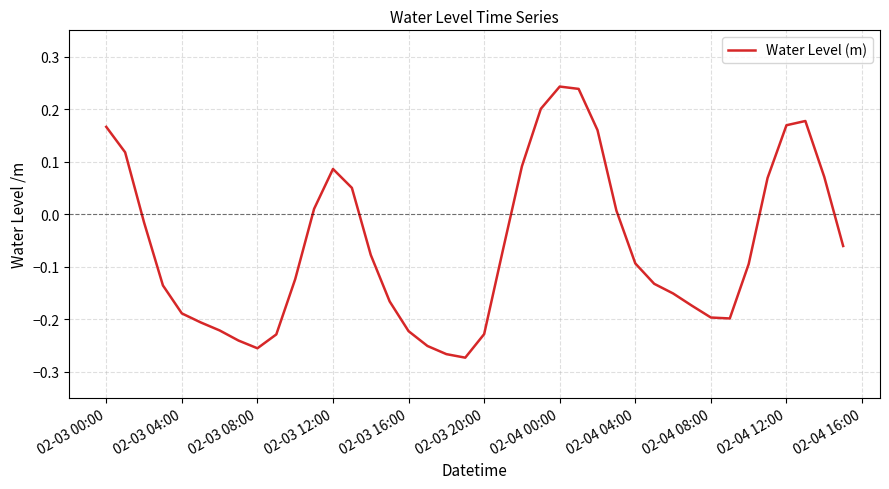

What is the difference between the maximum and minimum values?

0.5